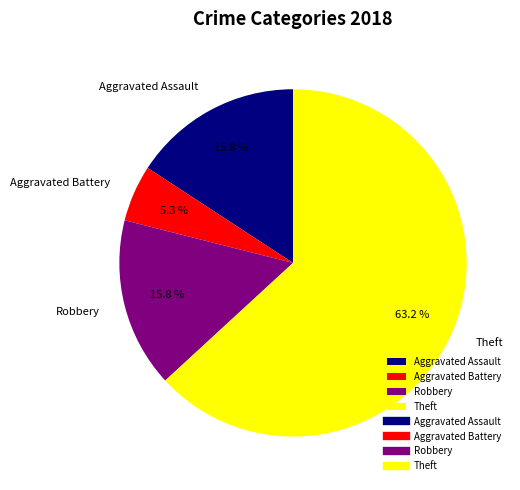

To the nearest percent, what is the difference between the largest and smallest slice percentages?

58%